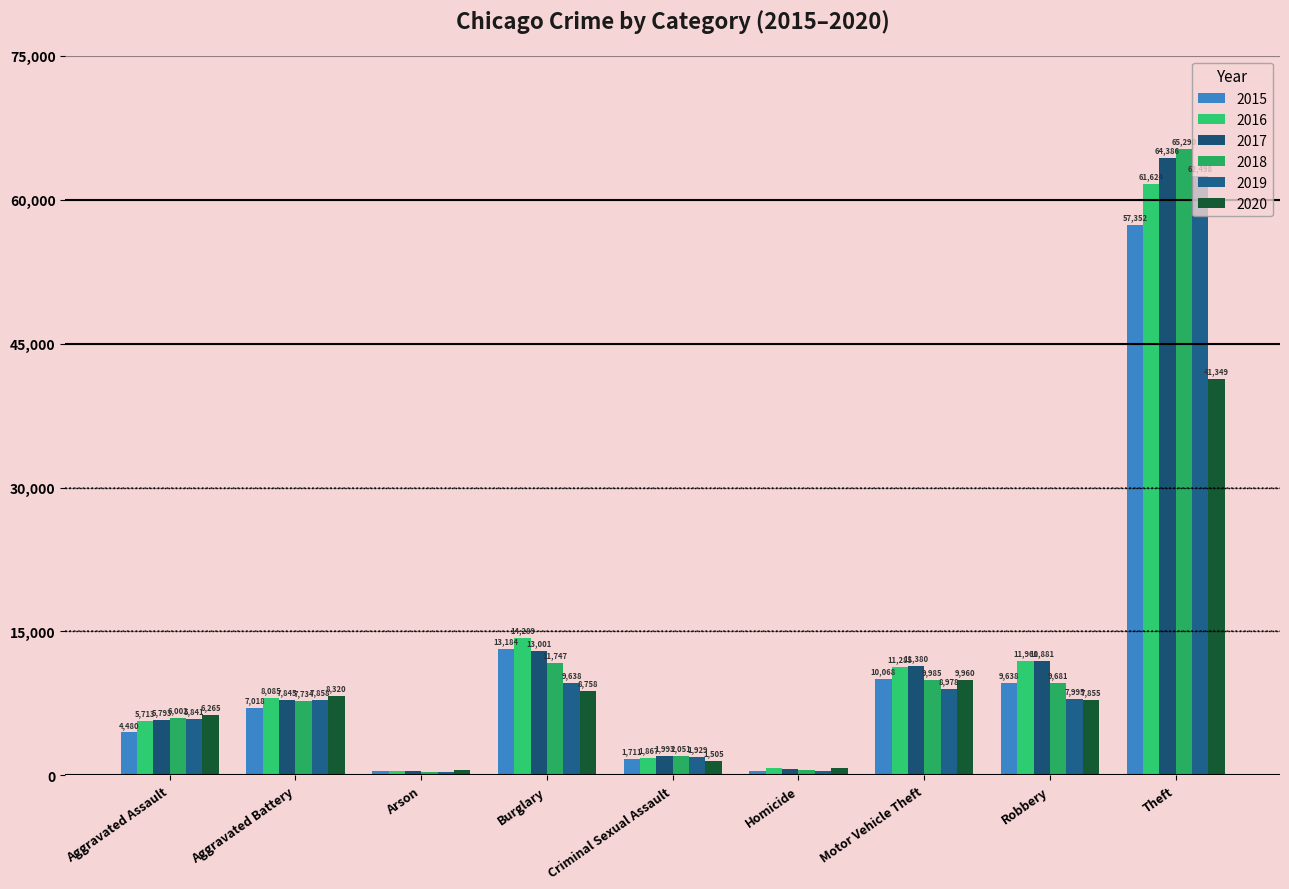

At which category is the sum across all series the highest?

Theft